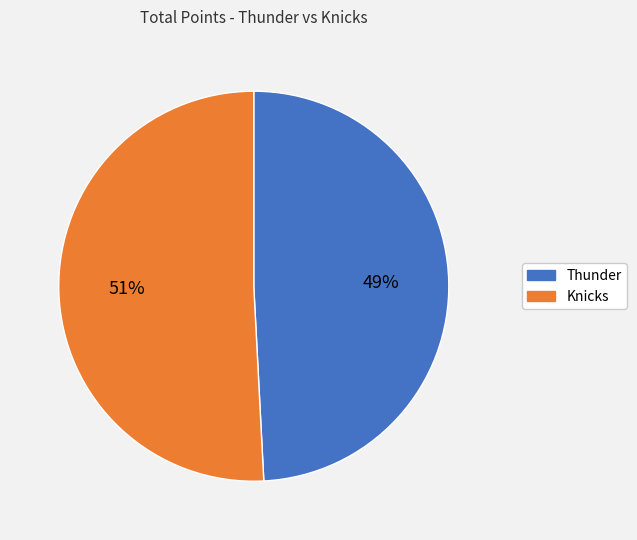

Does Knicks account for over 50% of the chart?

Yes